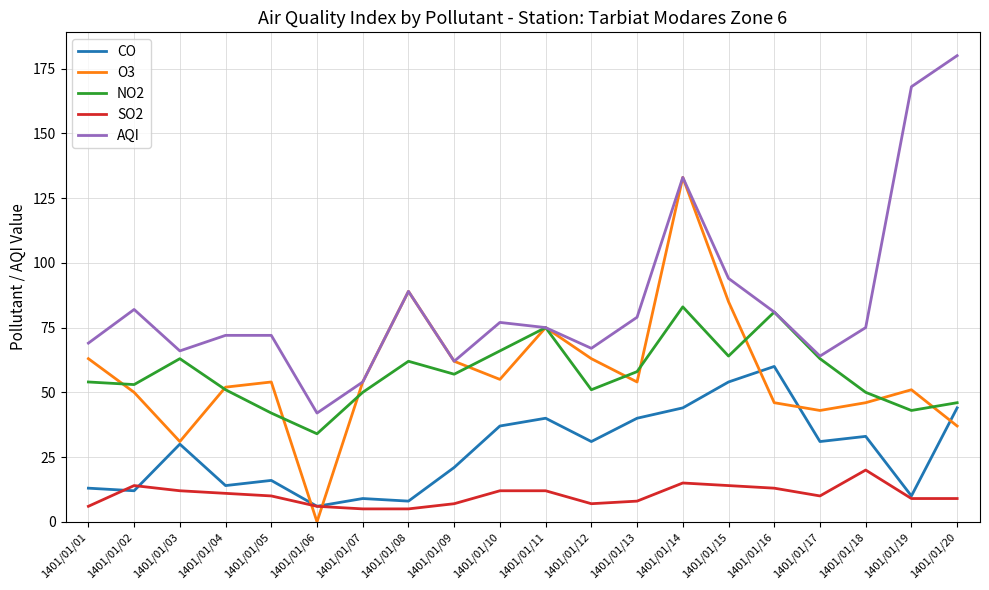

How many lines are shown in the chart?

5